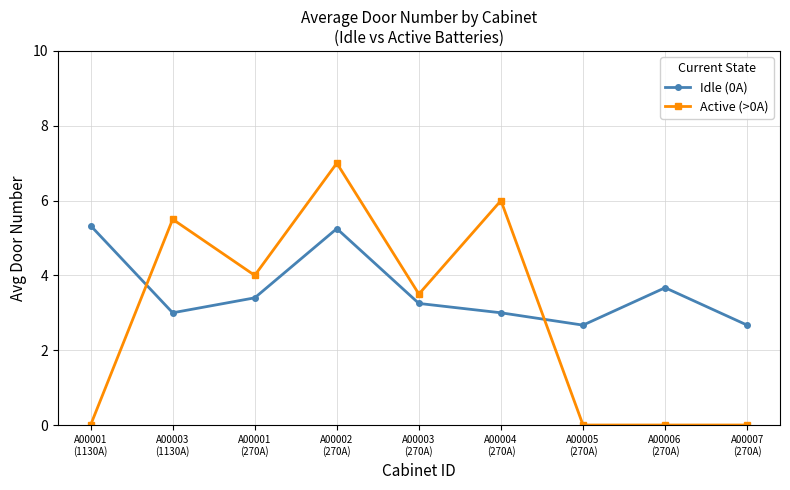

The Active (>0A) series shows 5.8 at A00003
(270A). True or false?

False